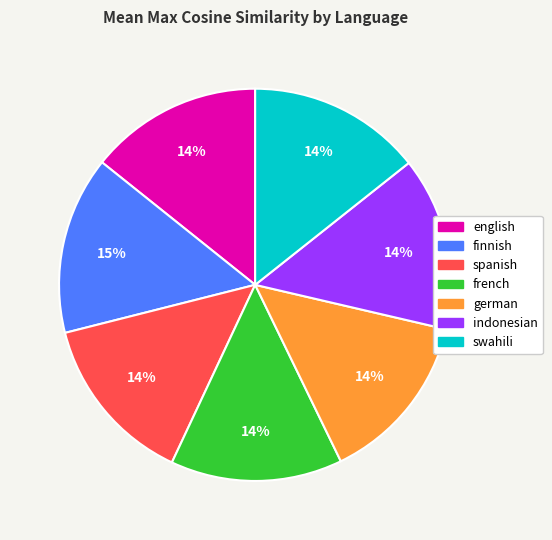

Is the sum of finnish and indonesian greater than half?

No